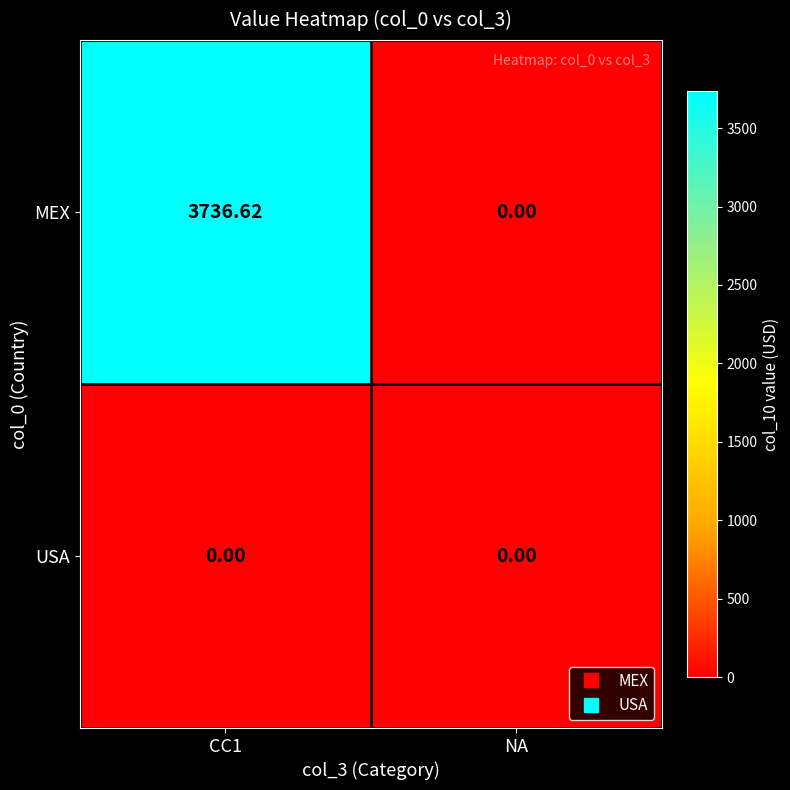

At which category is the sum across all series the highest?

CC1